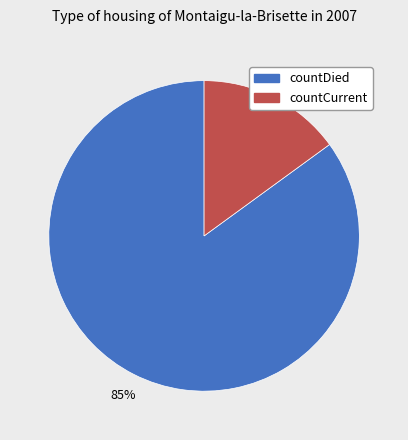

To the nearest percent, what is the combined percentage of countDied and countCurrent?

100%